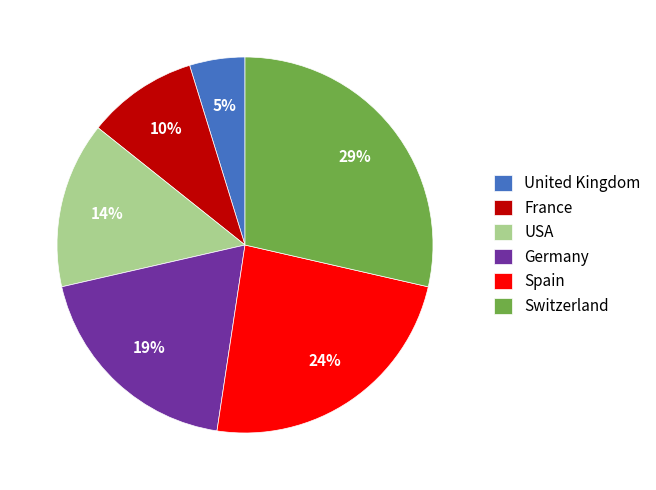

Combined, do France and Spain account for over 50%?

No